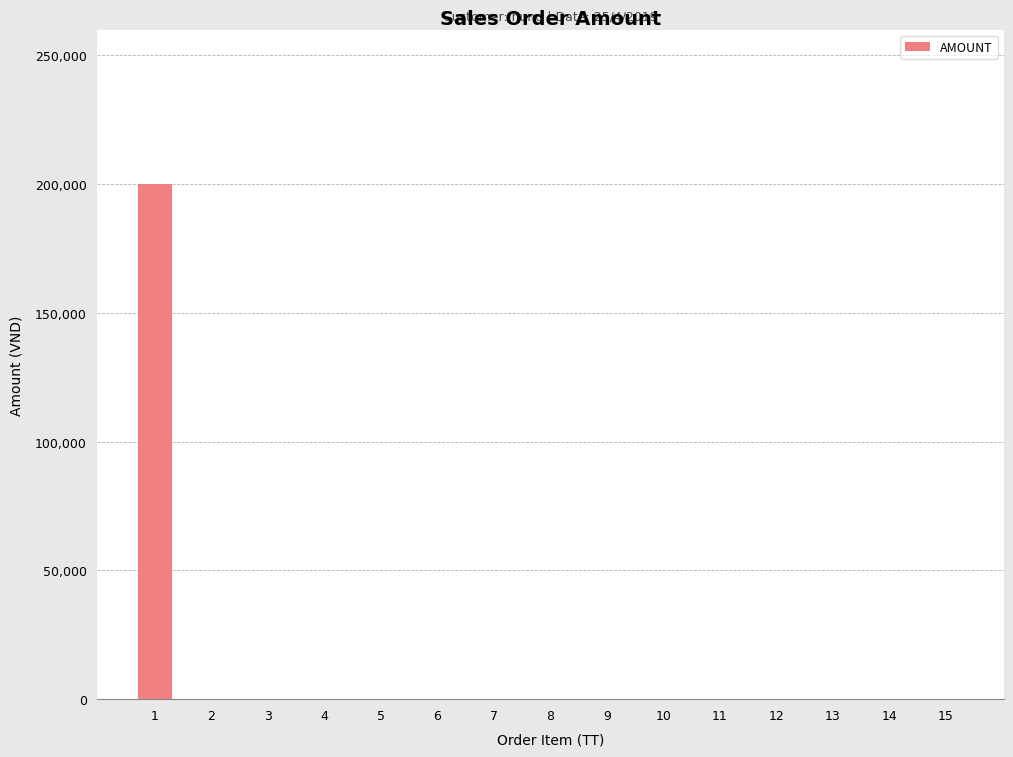

Reading right to left, transcribe all the data shown in this chart.

15=0	14=0	13=0	12=0	11=0	10=0	9=0	8=0	7=0	6=0	5=0	4=0	3=0	2=0	1=200000